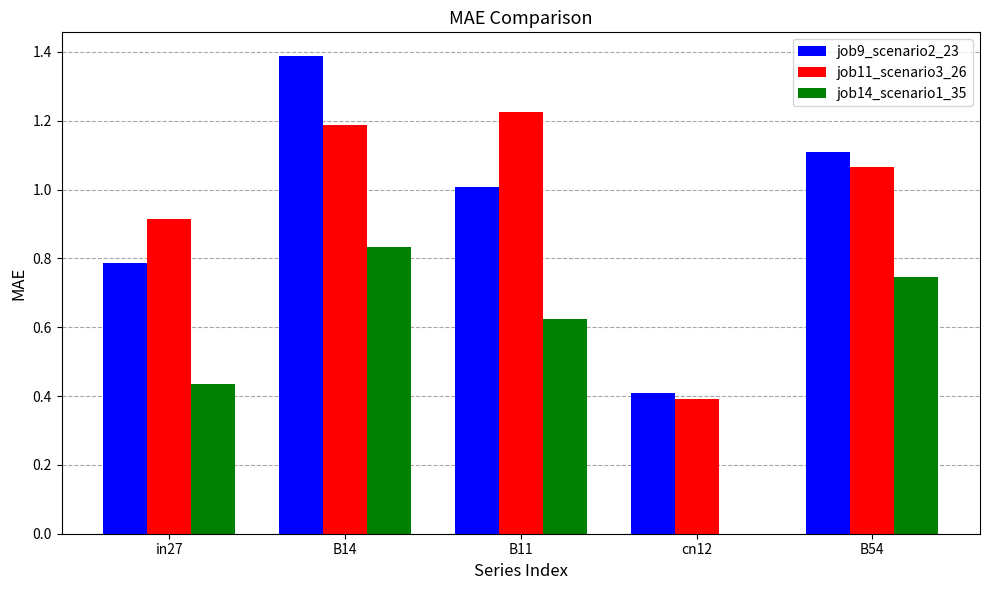

How many values in the job11_scenario3_26 series exceed 1?

3